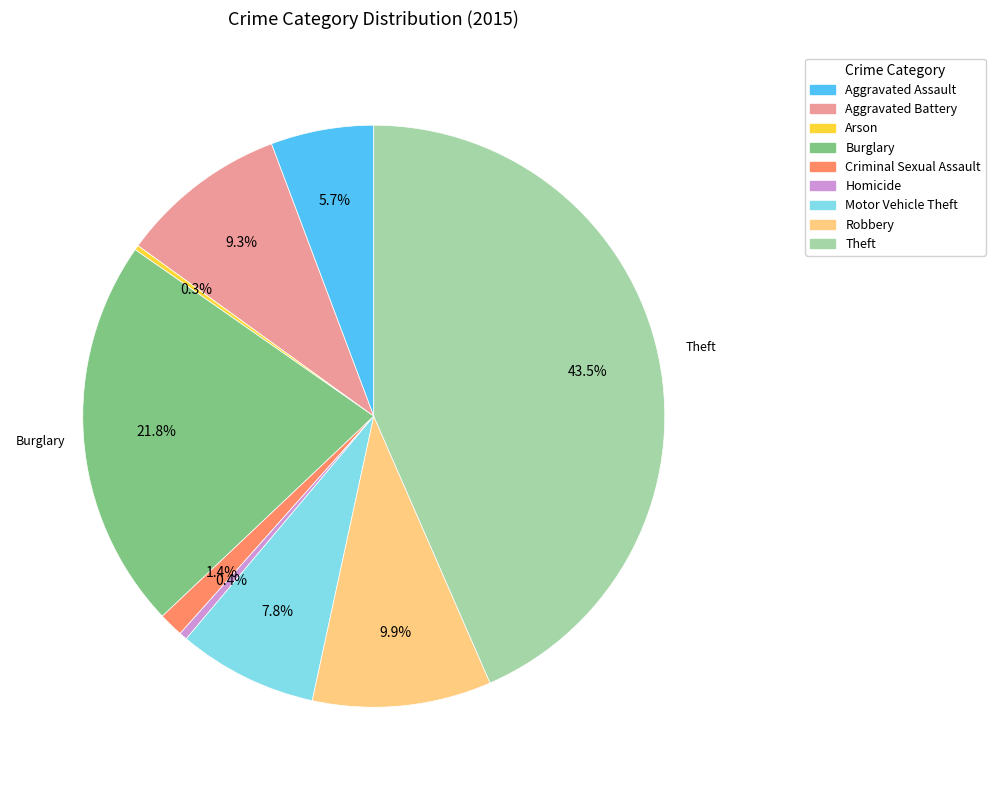

To the nearest percent, what is the difference between the largest and smallest slice percentages?

43%